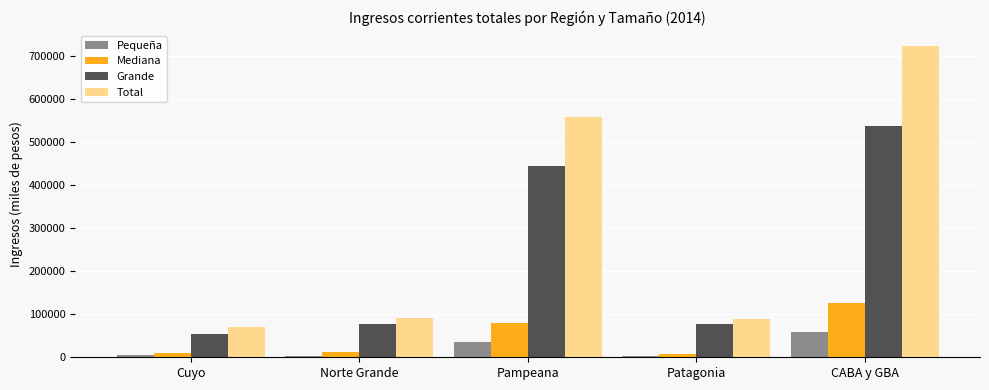

Which category has the lowest value in the Grande series?

Cuyo